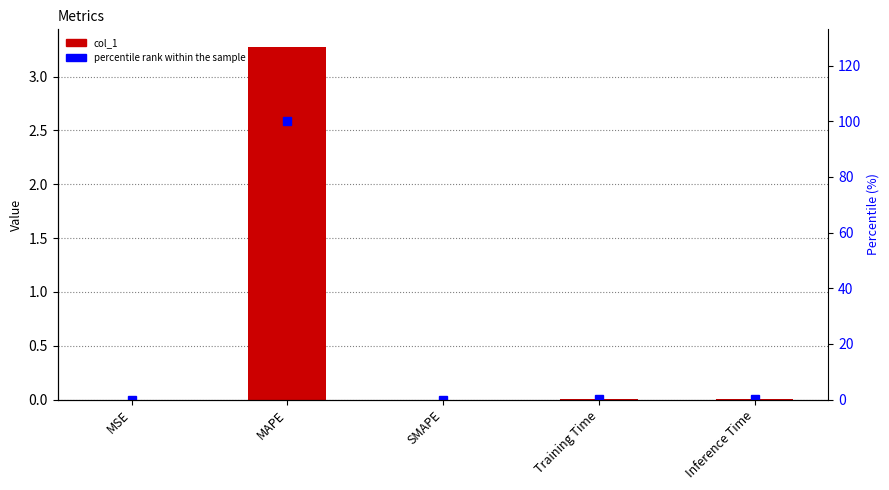

What is the difference between the maximum and second lowest values in the col_1 series?

3.3